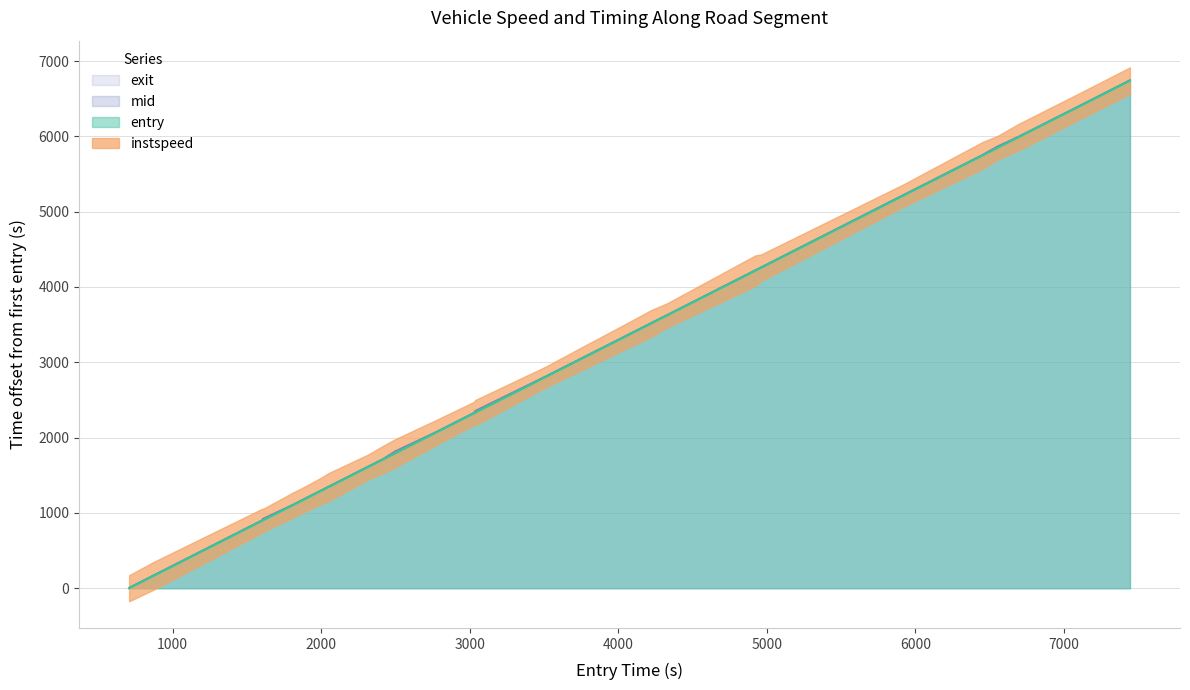

True or false: exit and mid cross at least once.

False